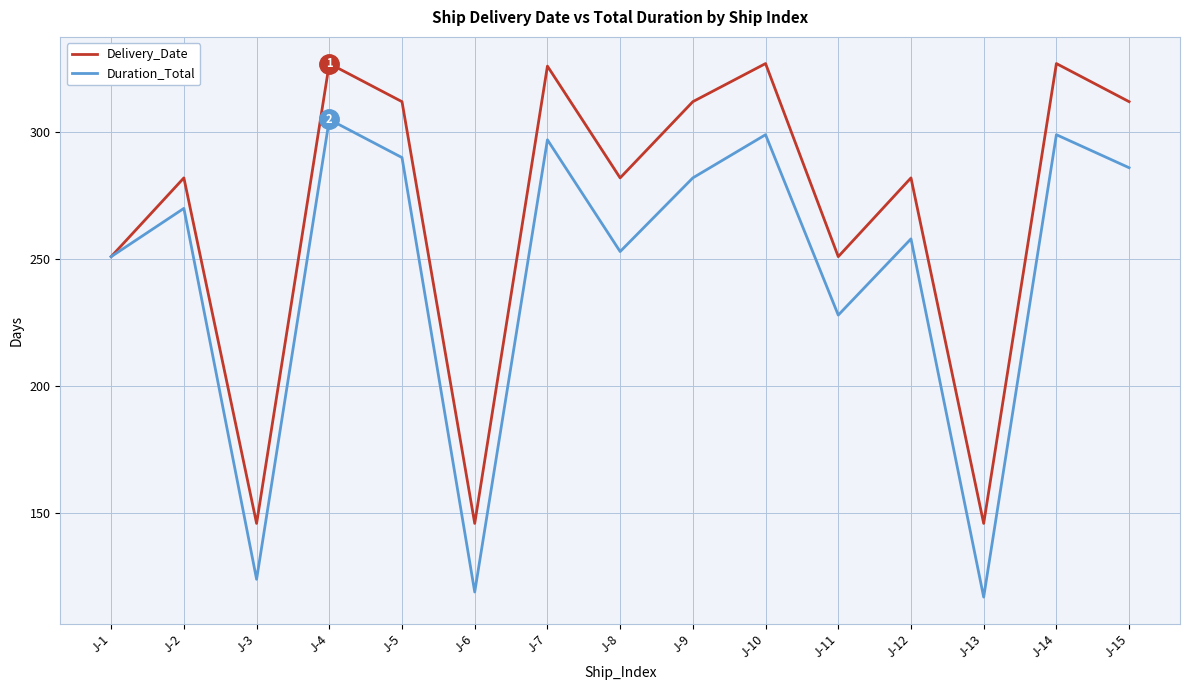

What is the difference between the Delivery_Date values at J-3 and J-7?

180